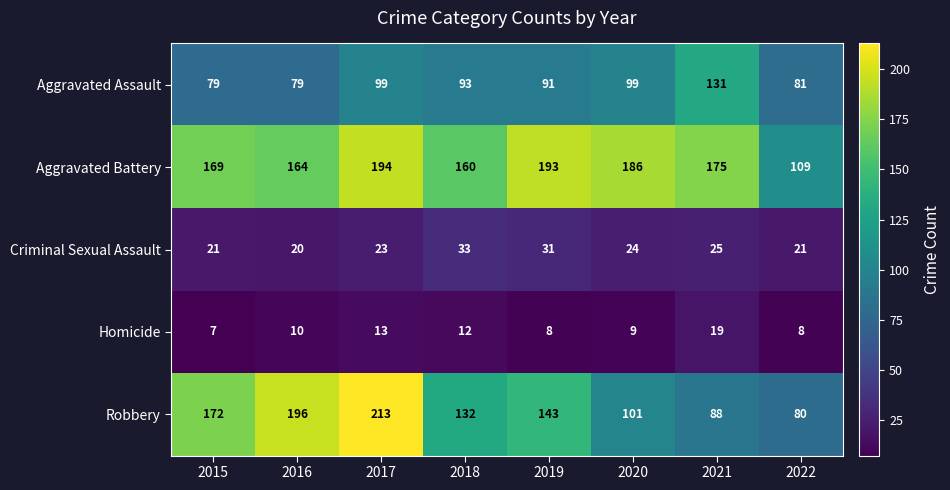

Which series has the widest spread of values?

Robbery